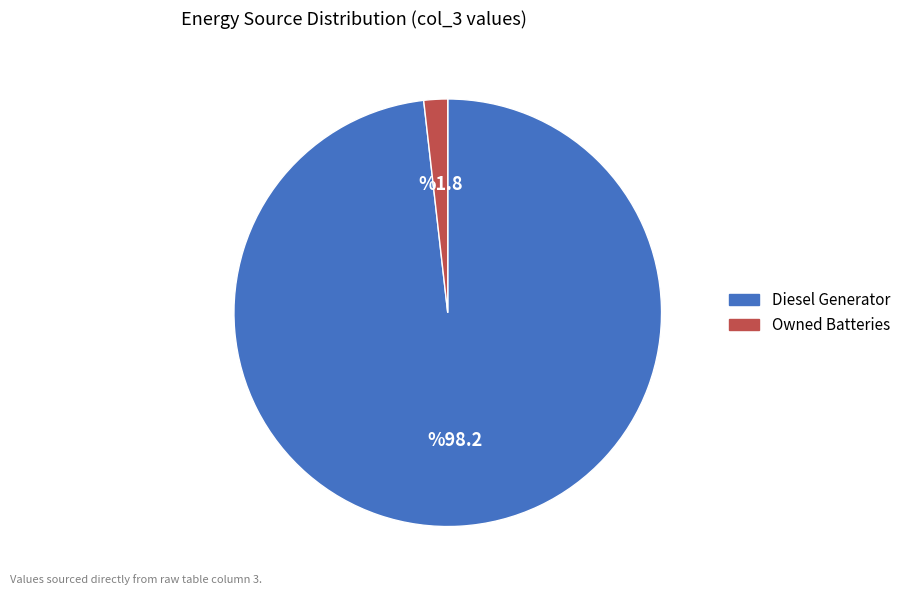

Does any single category account for the majority?

Yes